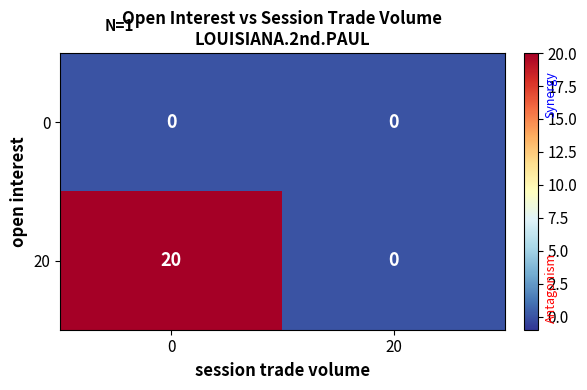

List the series in order of their peak value, lowest first.

0, 20